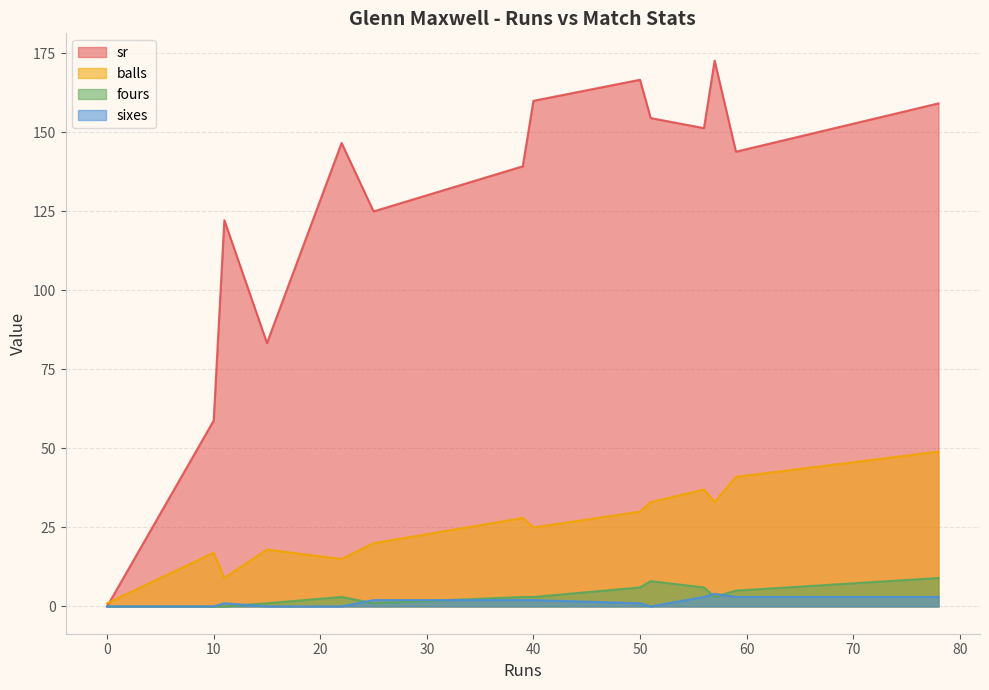

Rank the series at 11 from highest to lowest value.

sr, balls, sixes, fours